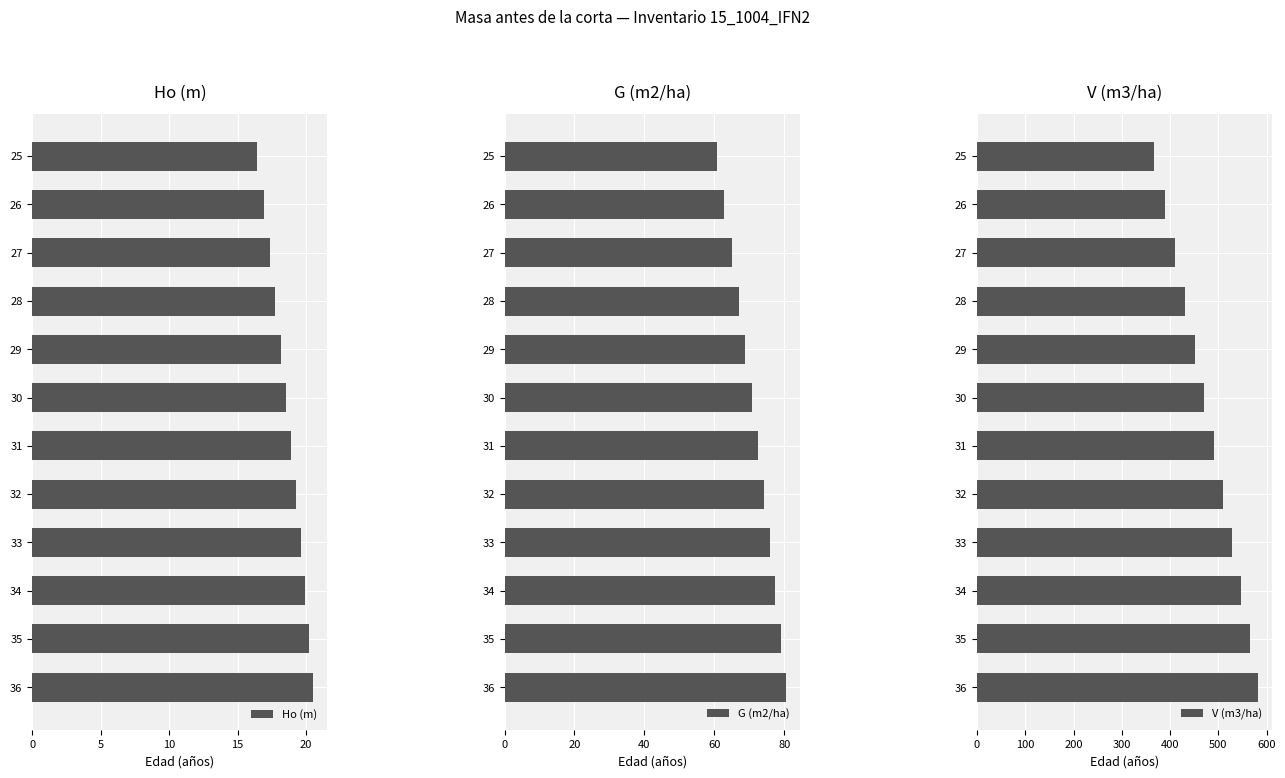

Are the bars horizontal?

Yes